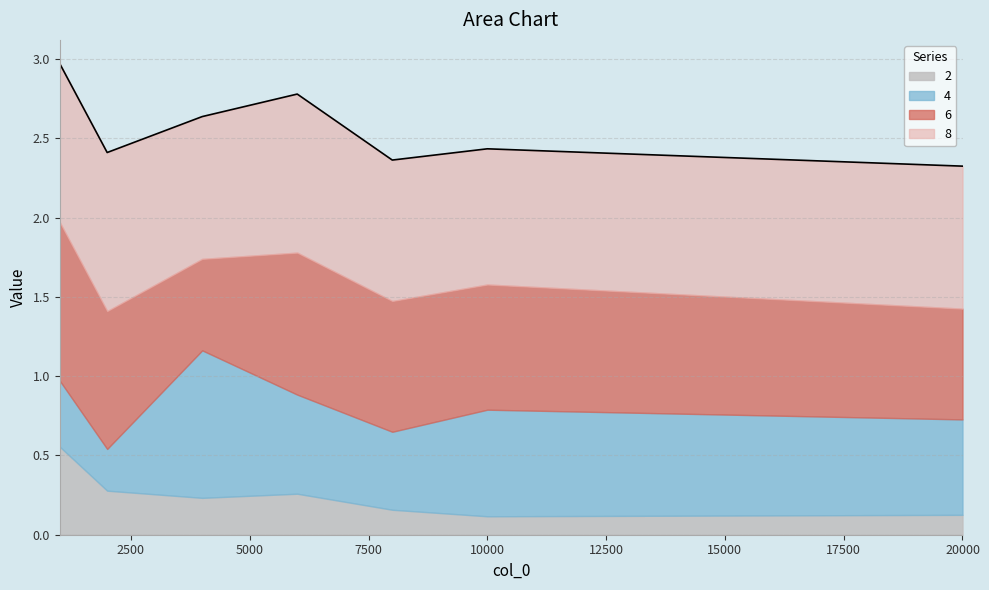

Which series has the largest total across all categories?

8